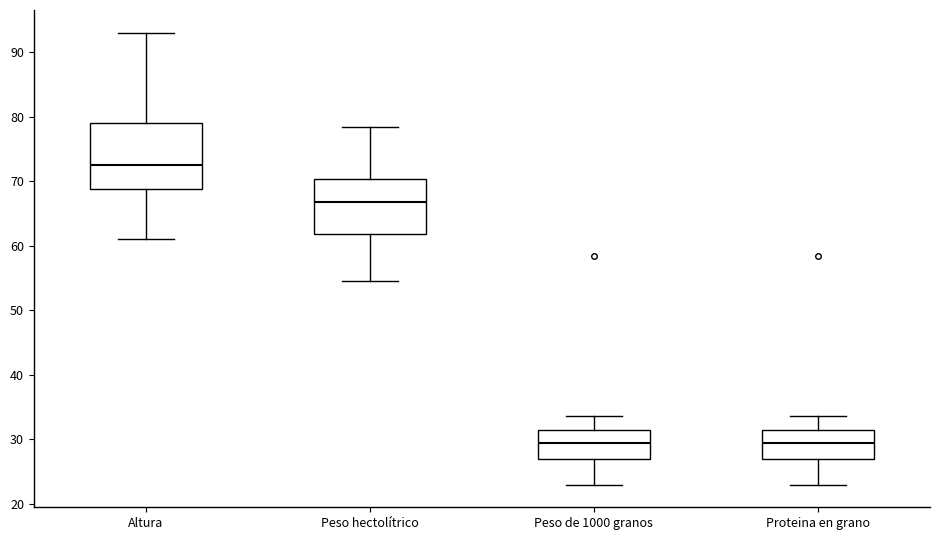

Reading left to right, transcribe this box plot: for each box, give where its median line is, the range the box spans, and where its two whiskers end, as read against the y-axis. The values are not printed on the chart, so give them approximately, as read against the axis.

Altura: median 73, box 69 to 79, whiskers 61 to 93
Peso hectolítrico: median 67, box 62 to 70, whiskers 55 to 78
Peso de 1000 granos: median 30, box 27 to 31, whiskers 23 to 34
Proteina en grano: median 30, box 27 to 31, whiskers 23 to 34